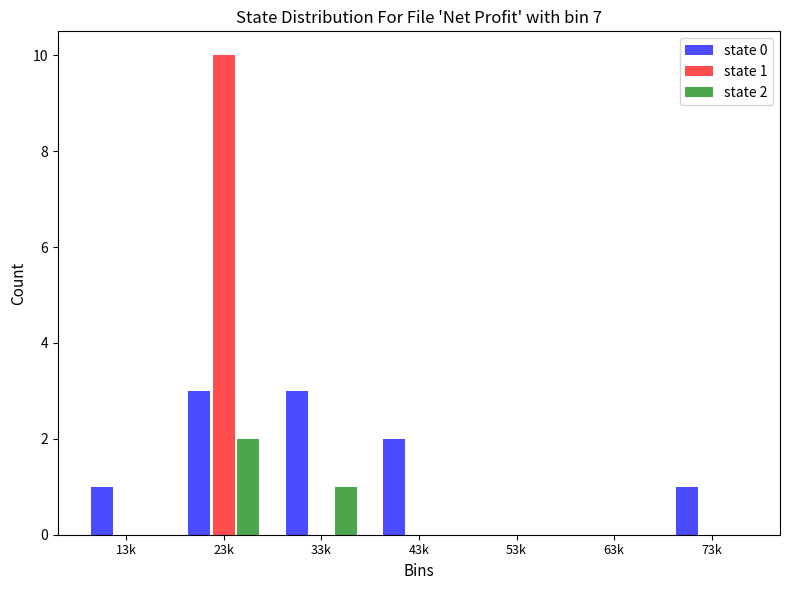

Reading left to right, extract all data points from this chart.

state 0: 13k=1	23k=3	33k=3	43k=2	53k=0	63k=0	73k=1
state 1: 13k=0	23k=10	33k=0	43k=0	53k=0	63k=0	73k=0
state 2: 13k=0	23k=2	33k=1	43k=0	53k=0	63k=0	73k=0